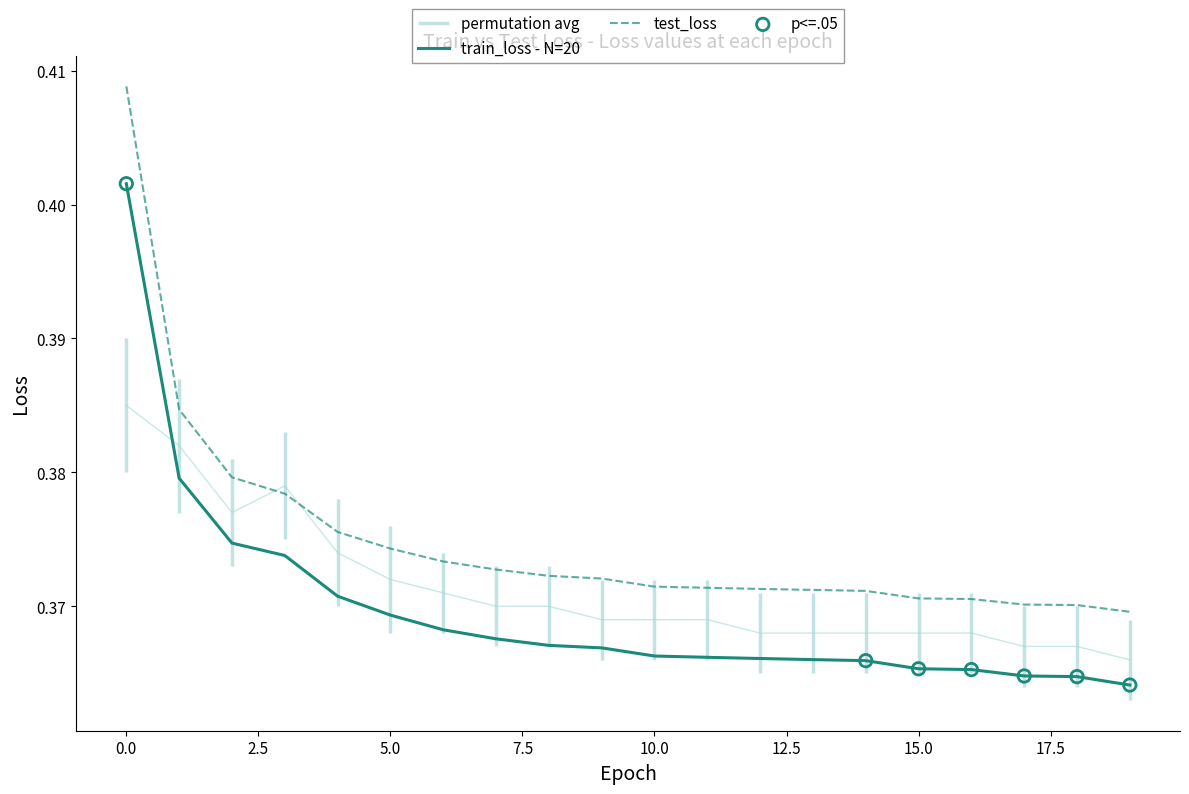

Which series contains the lowest Y value?

train_loss